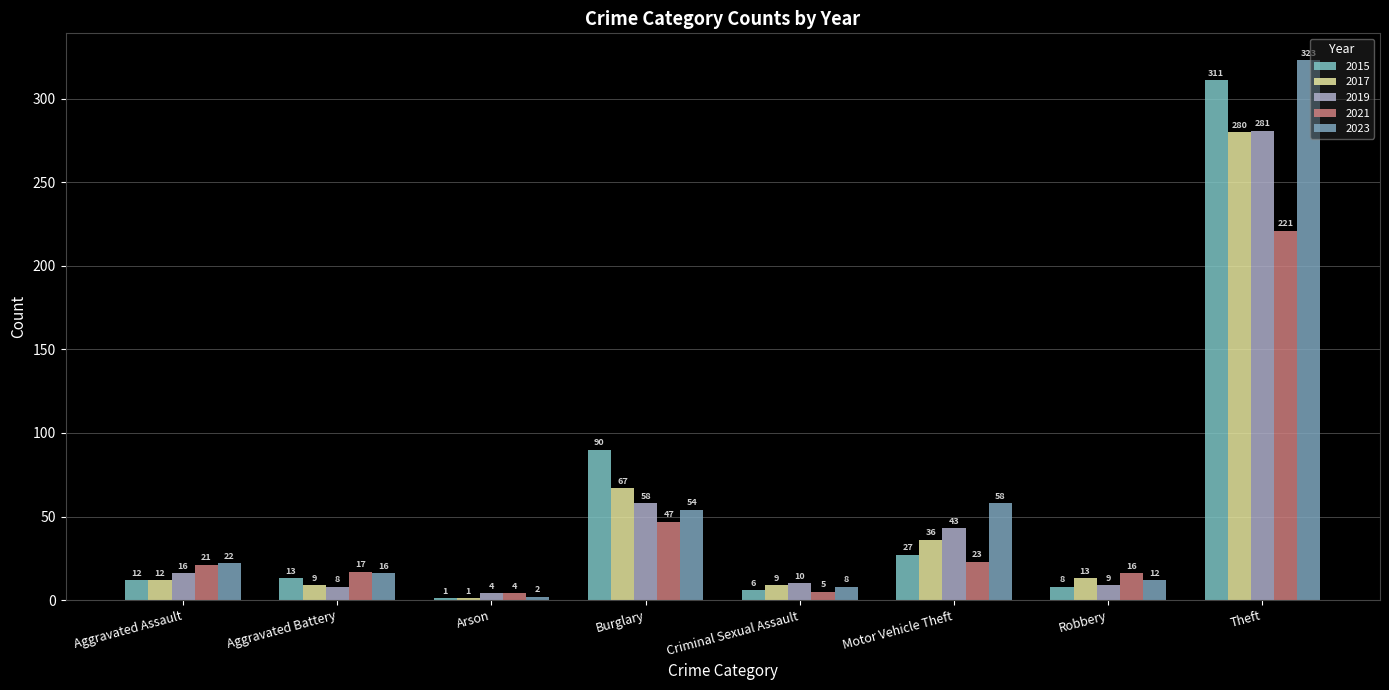

What is the total value across all series at Theft?

1416